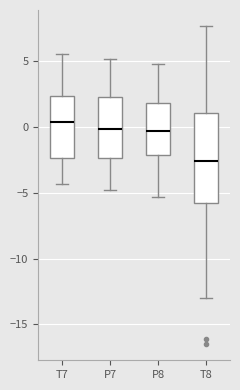

Which box is the tallest, from its lower edge to its upper edge?

T8